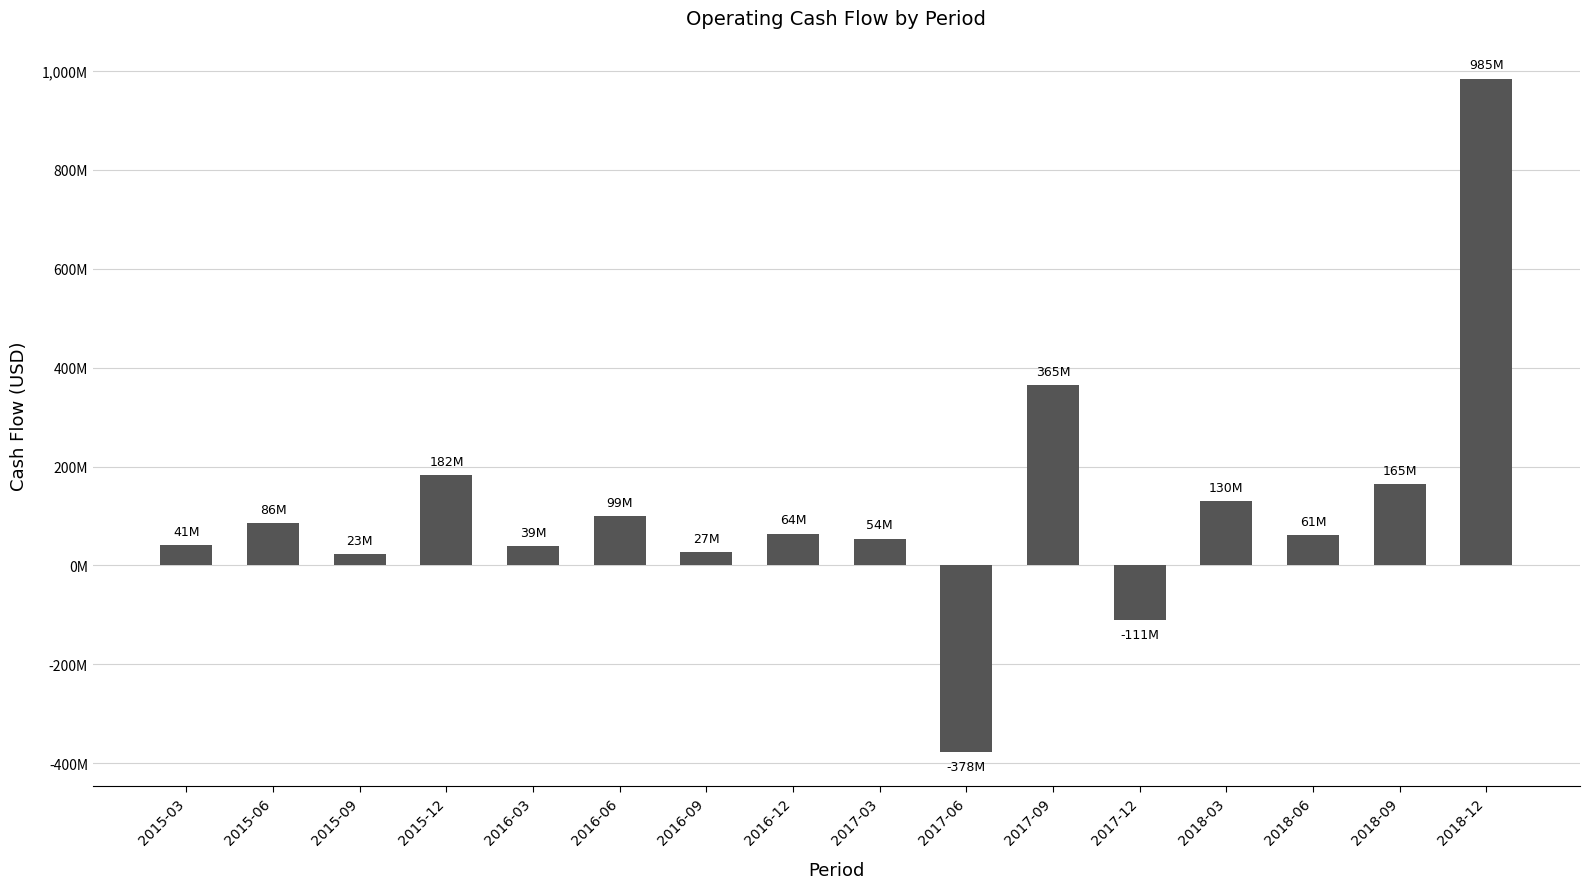

True or false: the data shows -378000000 at 2017-06.

True